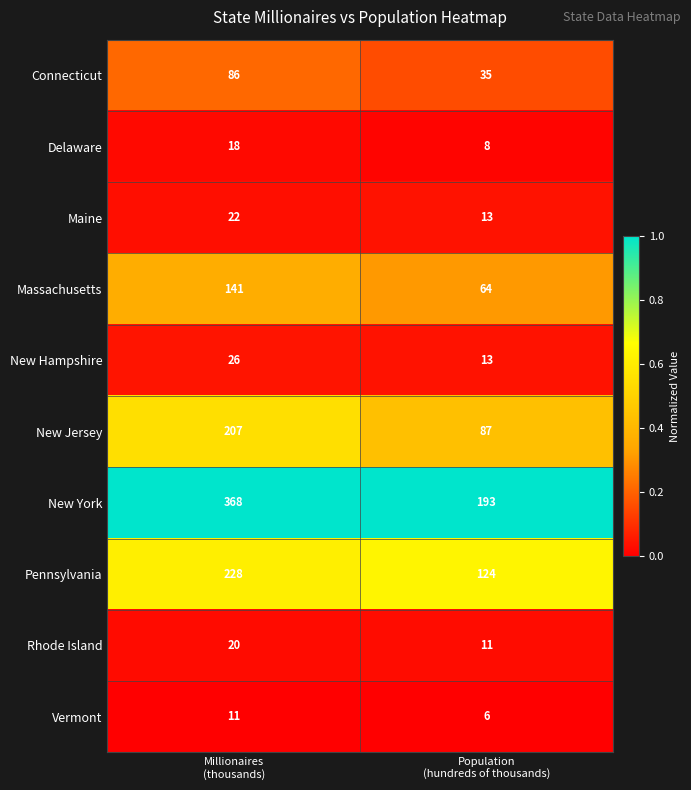

What is the minimum value shown in the chart?

6